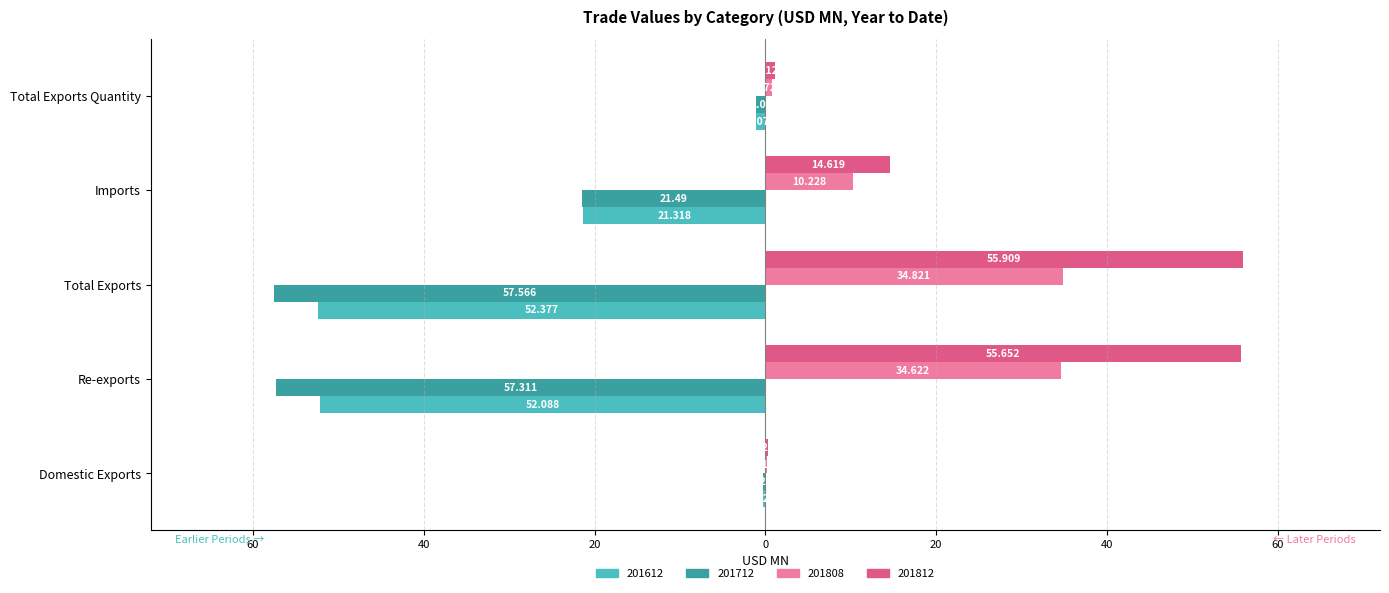

What are all the series names shown in the legend?

201612, 201712, 201808, 201812